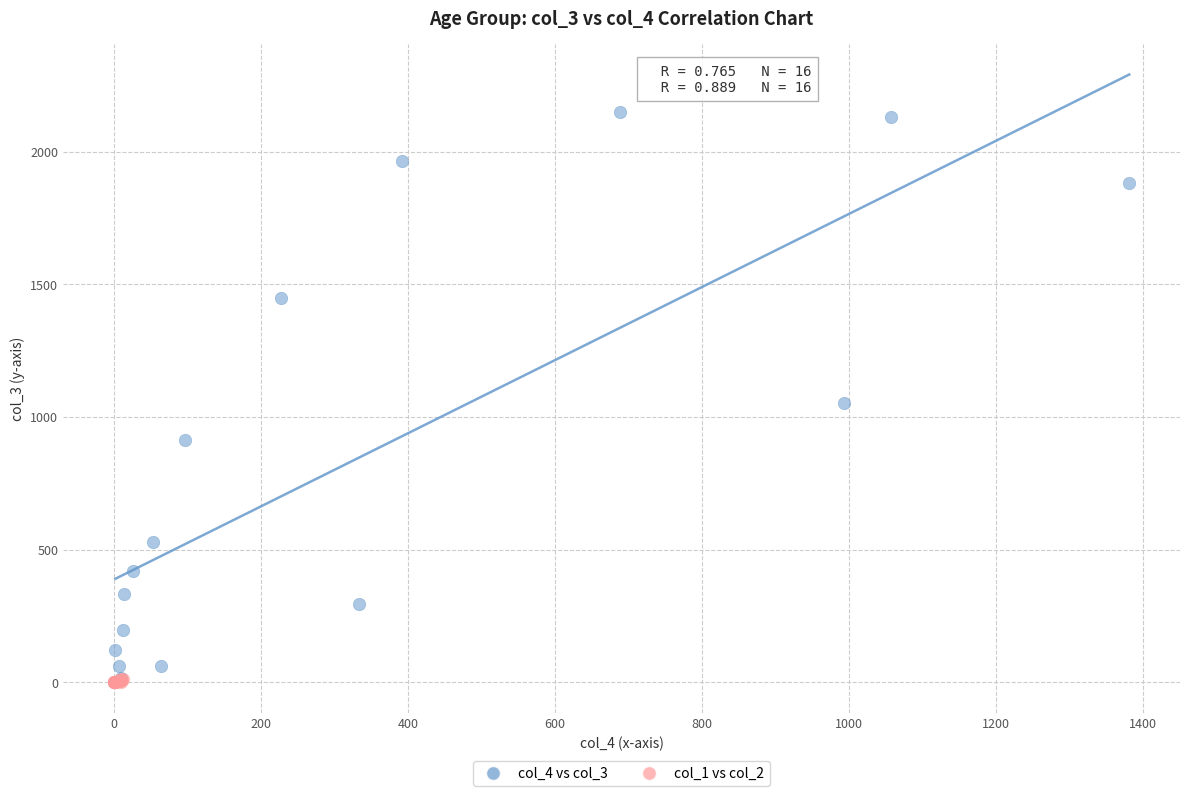

Which series has the largest Y range (max minus min)?

col_4 vs col_3